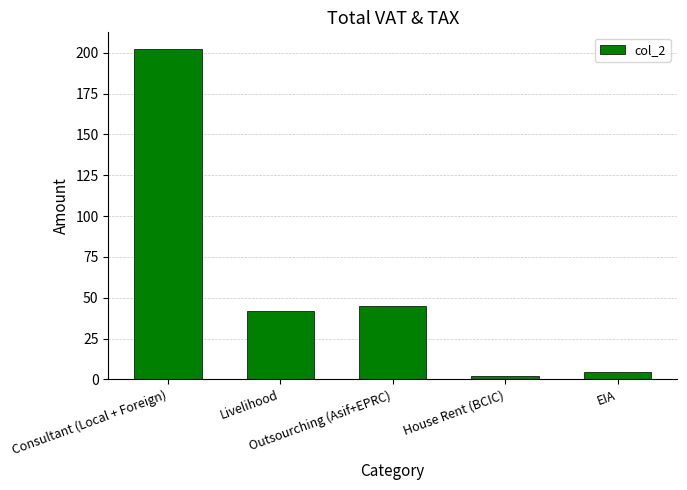

Where is the data nearest to the value 102?

Outsourching (Asif+EPRC)